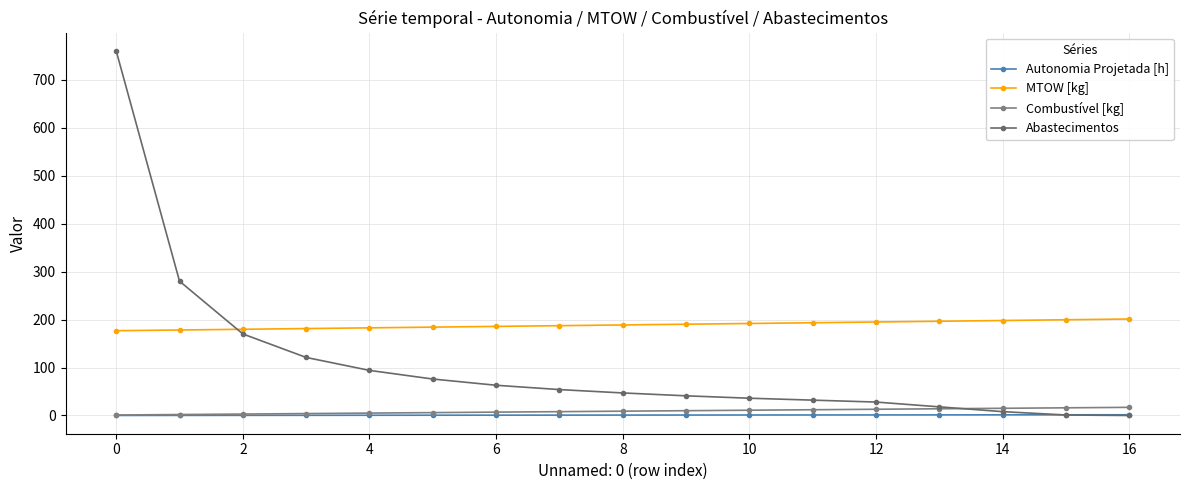

Does the chart have visible grid lines?

Yes